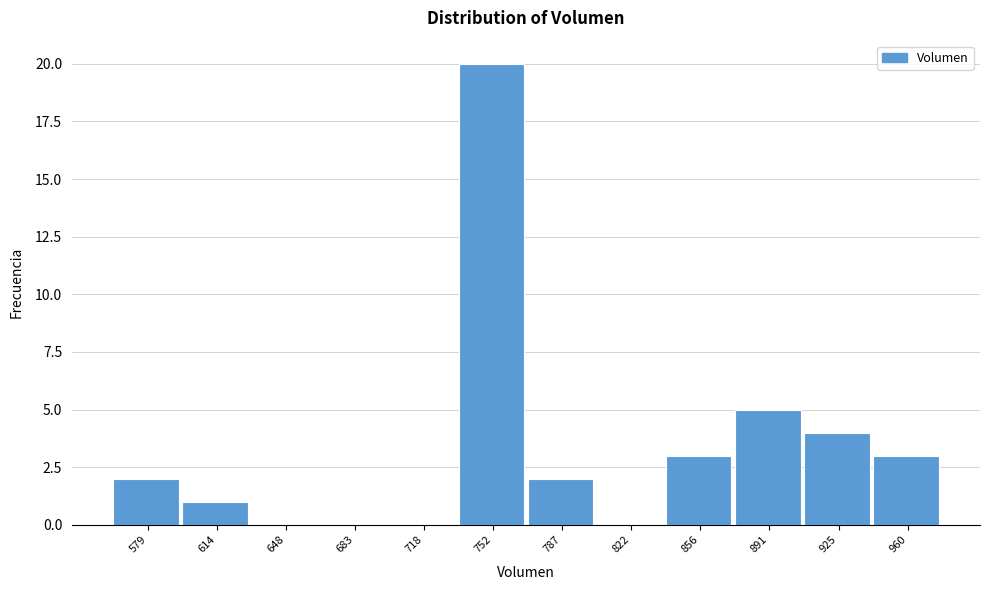

Reading left to right, transcribe all the data shown in this chart.

579=2	614=1	648=0	683=0	718=0	752=20	787=2	822=0	856=3	891=5	925=4	960=3